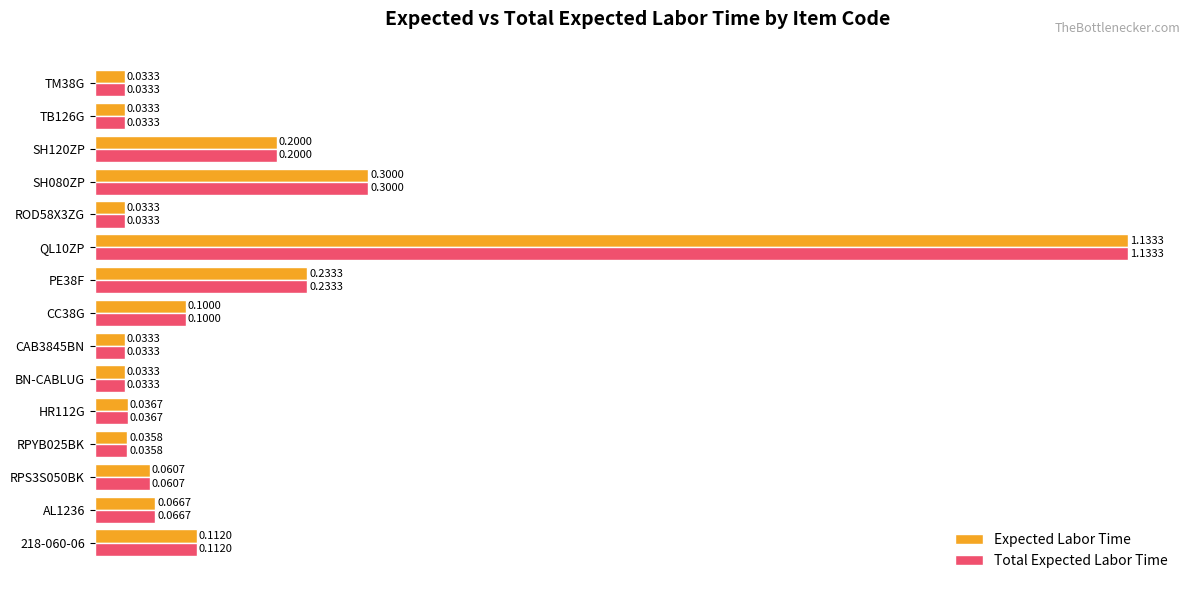

Is the value of Expected Labor Time at 218-060-06 greater than the value of Total Expected Labor Time at TB126G?

Yes